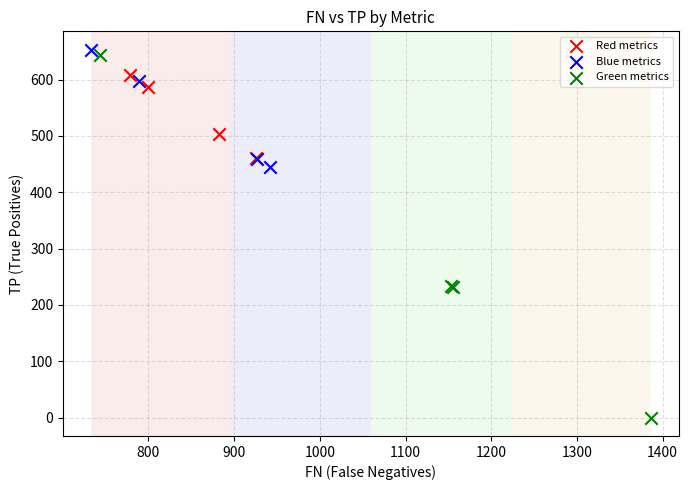

Which series contains the lowest Y value?

Green metrics